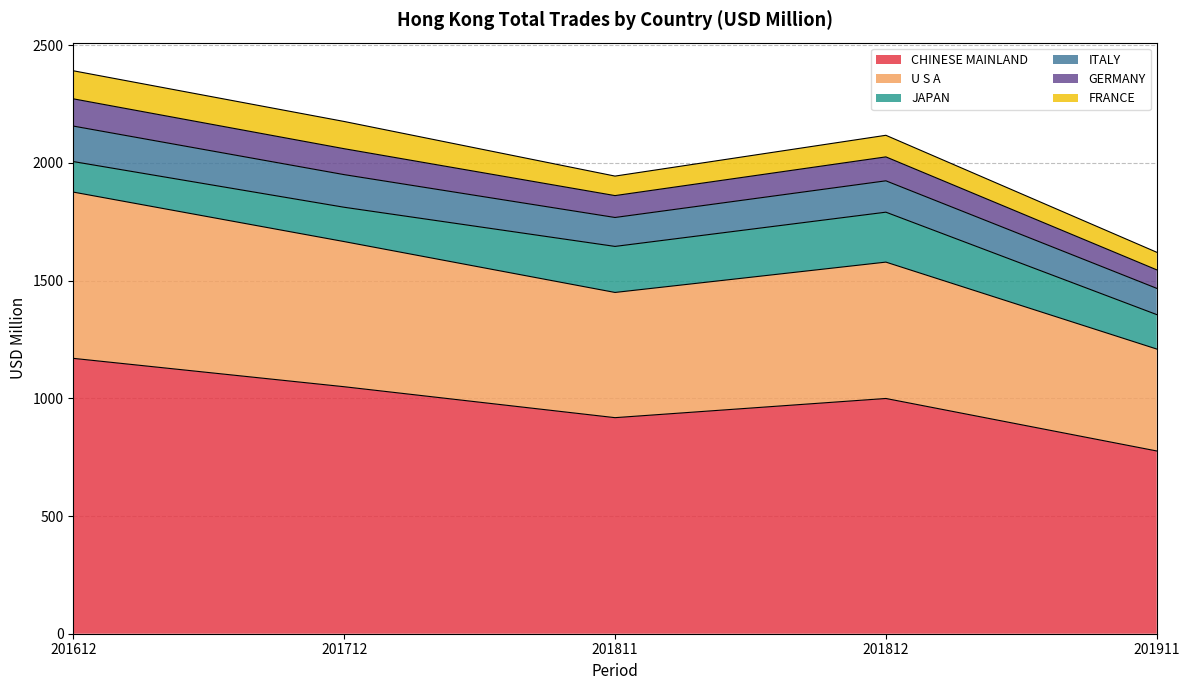

Rank the categories by U S A value from lowest to highest.

201911, 201811, 201812, 201712, 201612